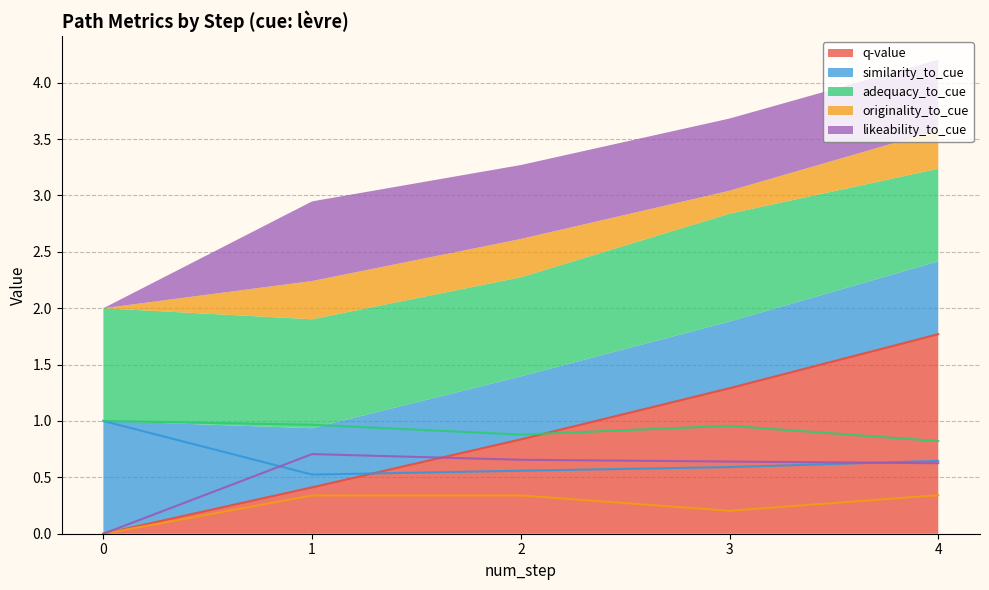

Rank the series by their maximum value, from lowest to highest.

originality_to_cue, likeability_to_cue, similarity_to_cue, adequacy_to_cue, q-value